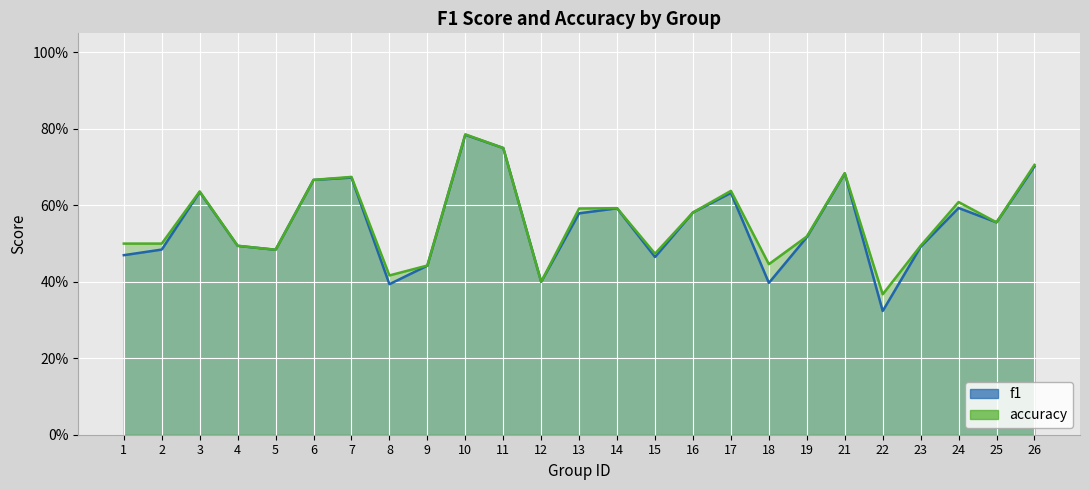

True or false: accuracy and f1 cross at least once.

False